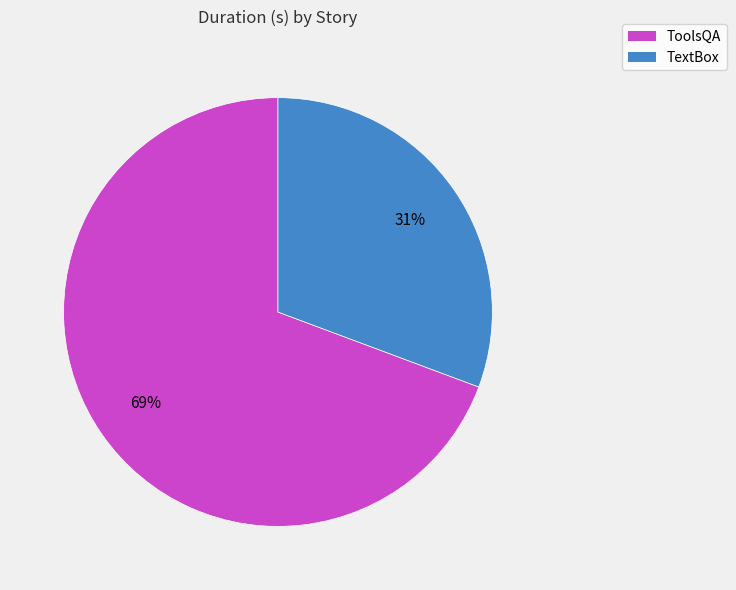

The ToolsQA slice represents 80% of the pie. True or false?

False